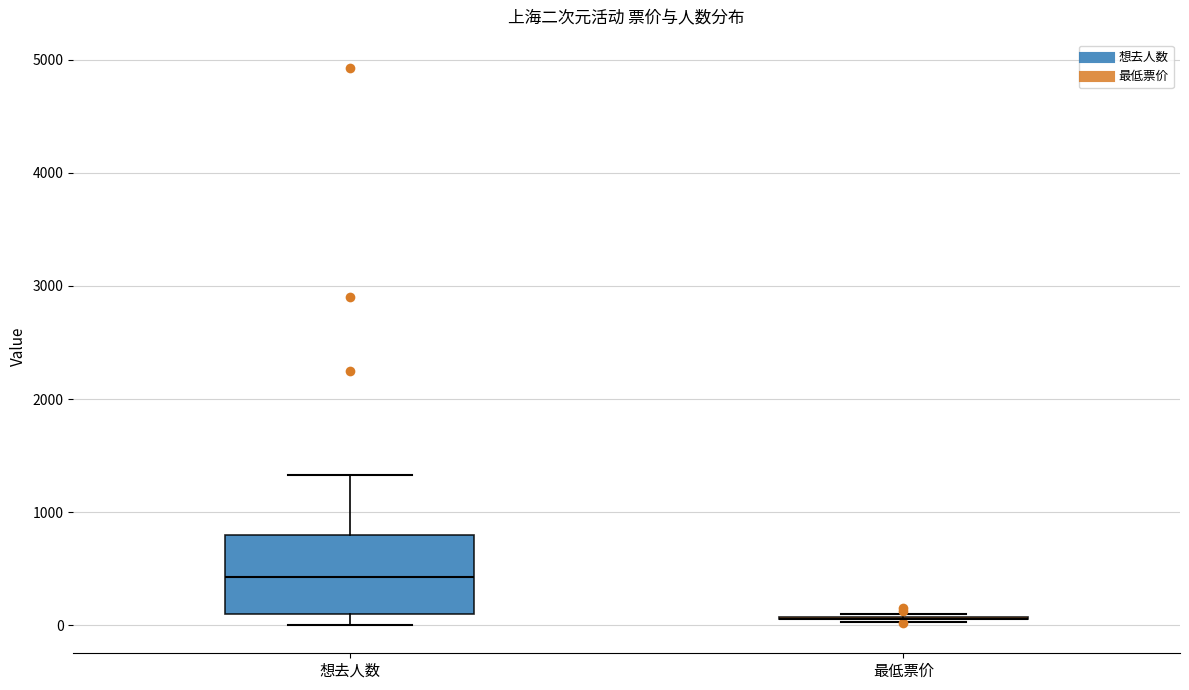

Comparing the boxes themselves (not the whiskers), which one is the tallest?

想去人数